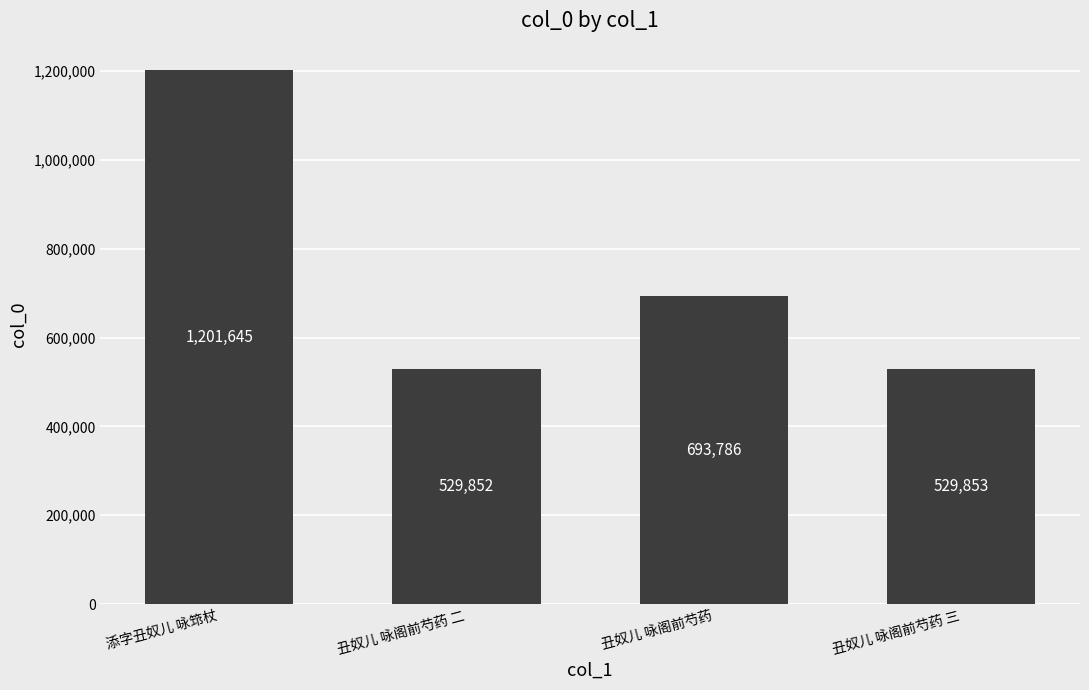

Rank the categories by value from lowest to highest.

丑奴儿 咏阁前芍药 二, 丑奴儿 咏阁前芍药 三, 丑奴儿 咏阁前芍药, 添字丑奴儿 咏筇杖